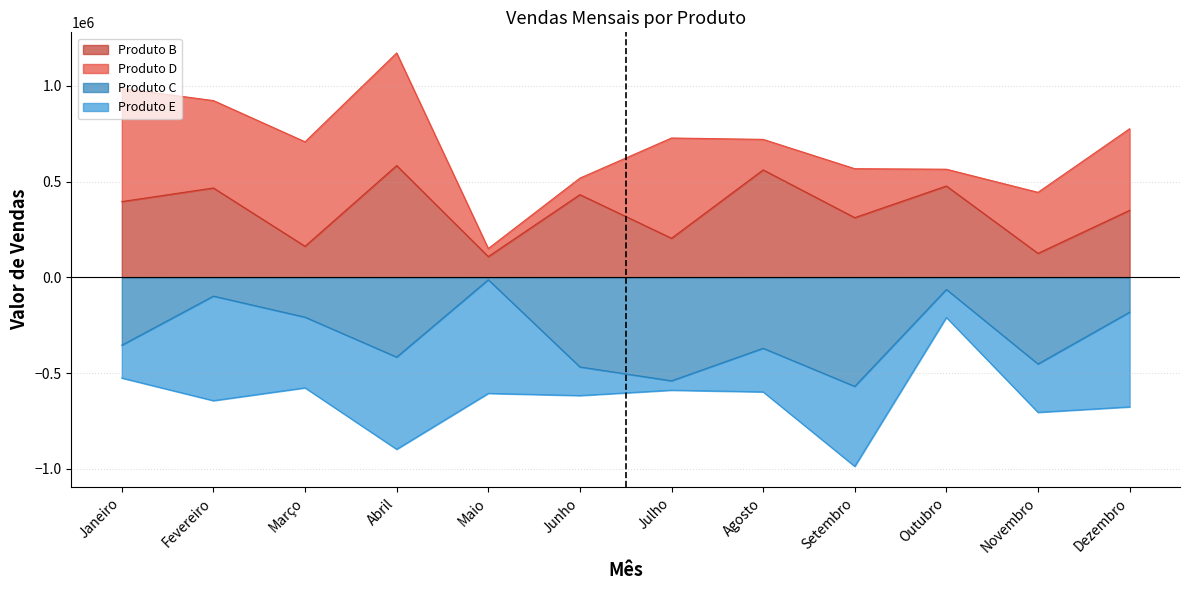

Between Novembro and Dezembro, which series saw the biggest shift?

Produto C